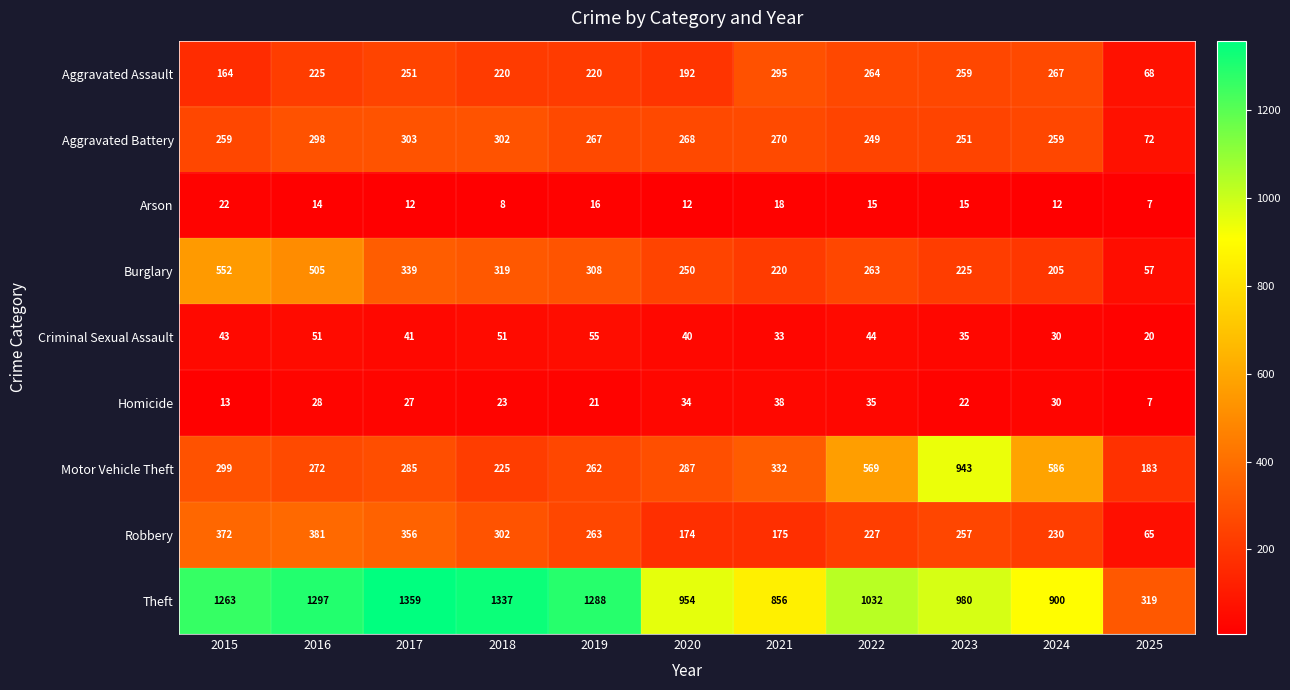

What is the spread (max minus min) of values at 2017?

1347